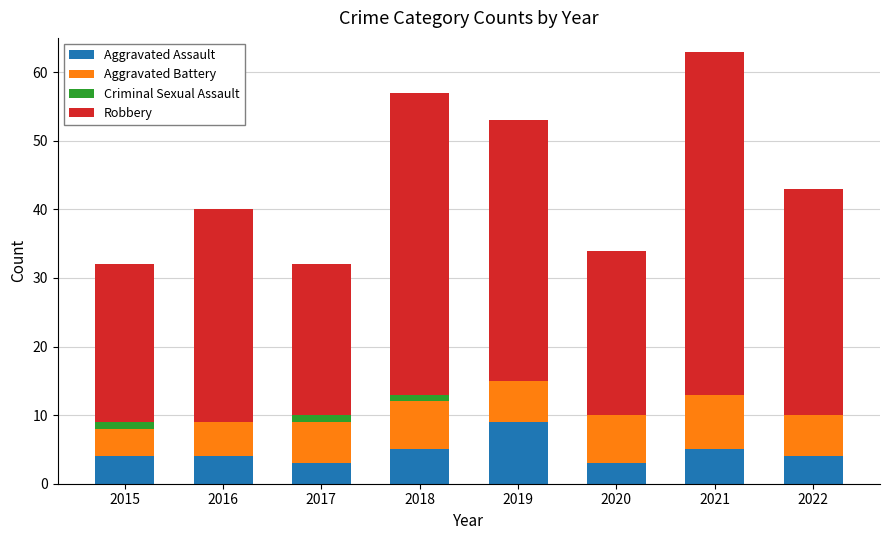

What is the sum of the Aggravated Assault values at 2019 and 2021?

14